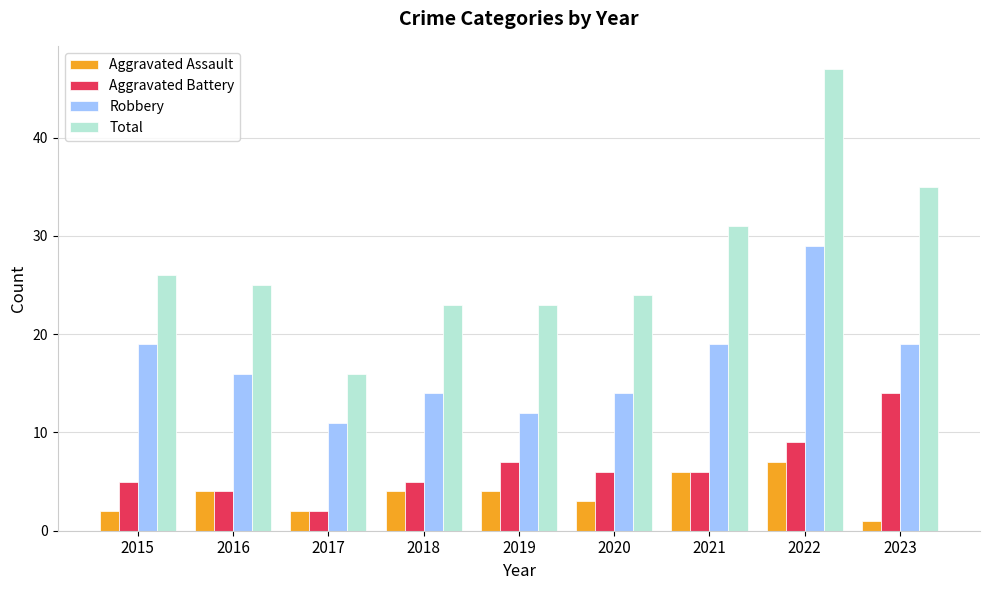

The Aggravated Assault series shows 9 at 2021. True or false?

False